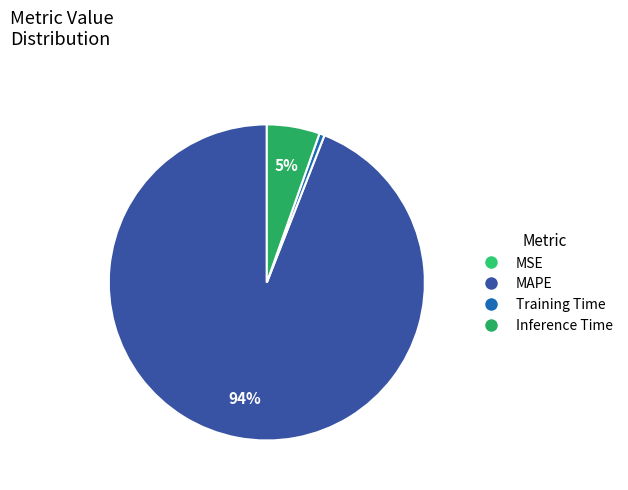

Which slice is the smallest?

MSE